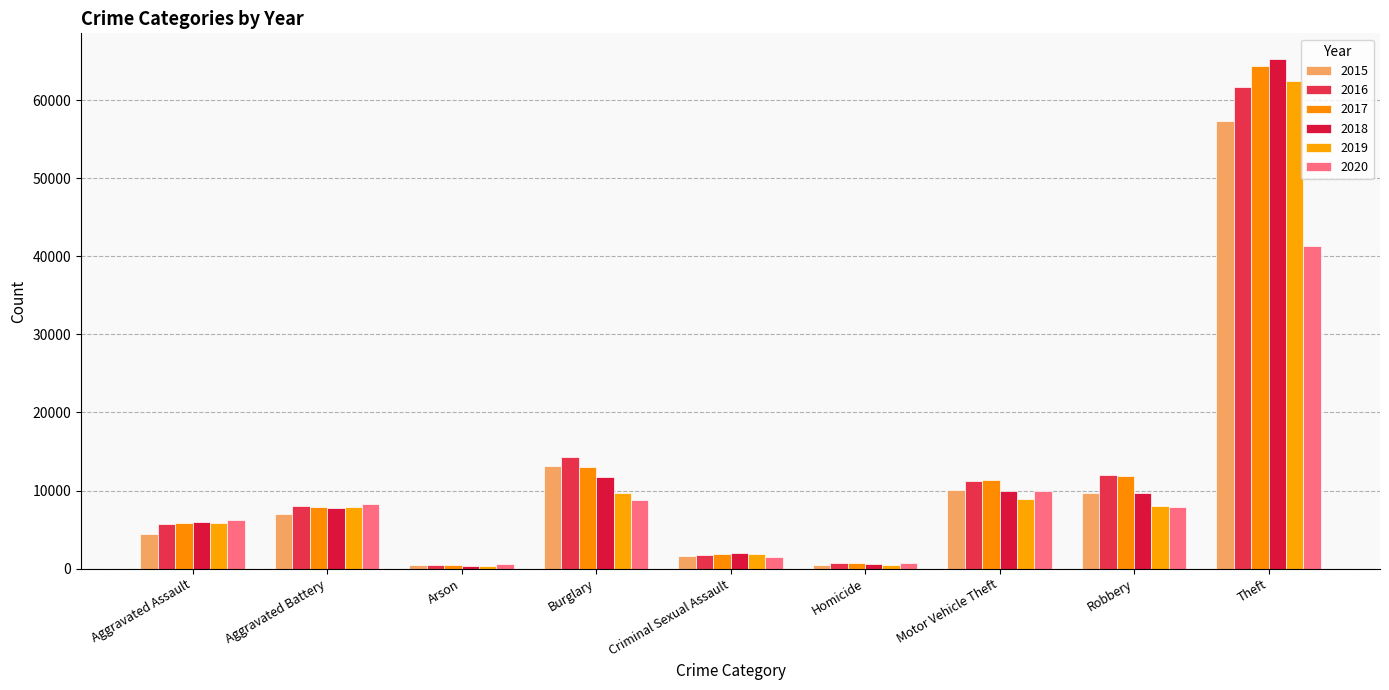

At Theft, list the series in order from largest to smallest.

2018, 2017, 2019, 2016, 2015, 2020